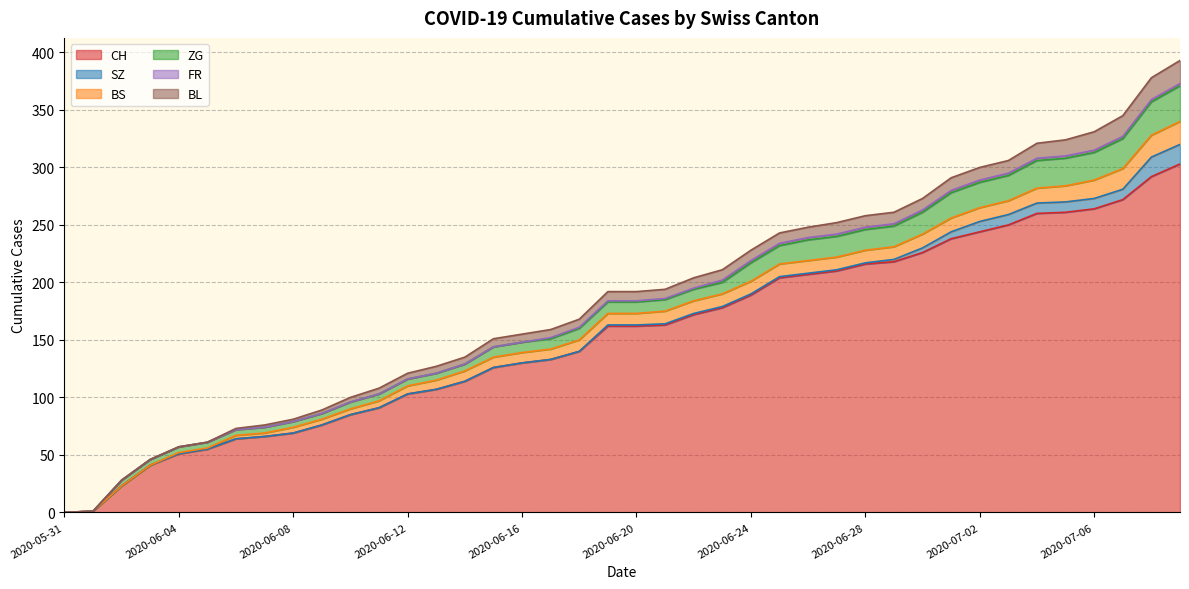

Where does the CH series first go above 162?

2020-06-21